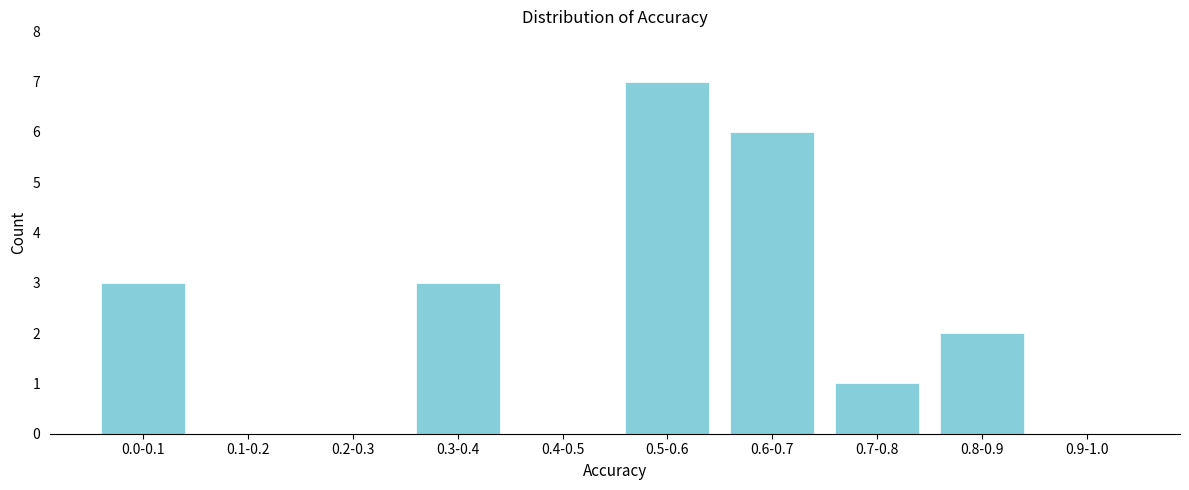

Reading right to left, list all the values displayed in this chart.

0.9-1.0=0	0.8-0.9=2	0.7-0.8=1	0.6-0.7=6	0.5-0.6=7	0.4-0.5=0	0.3-0.4=3	0.2-0.3=0	0.1-0.2=0	0.0-0.1=3